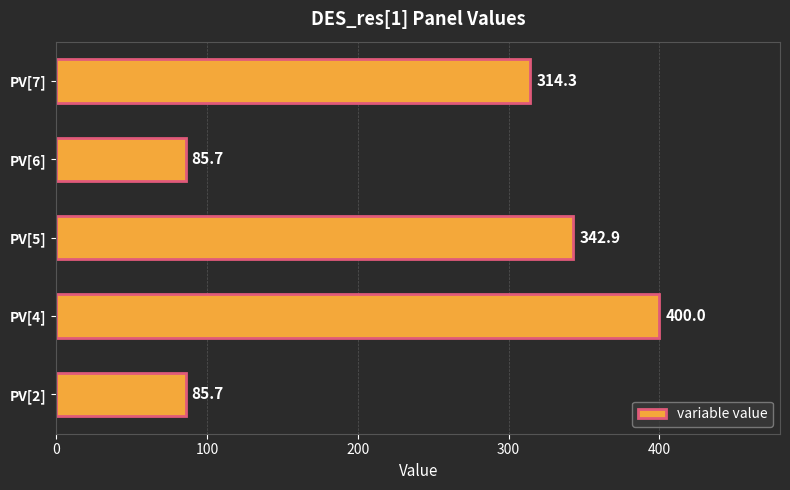

Does the chart contain any negative values?

No